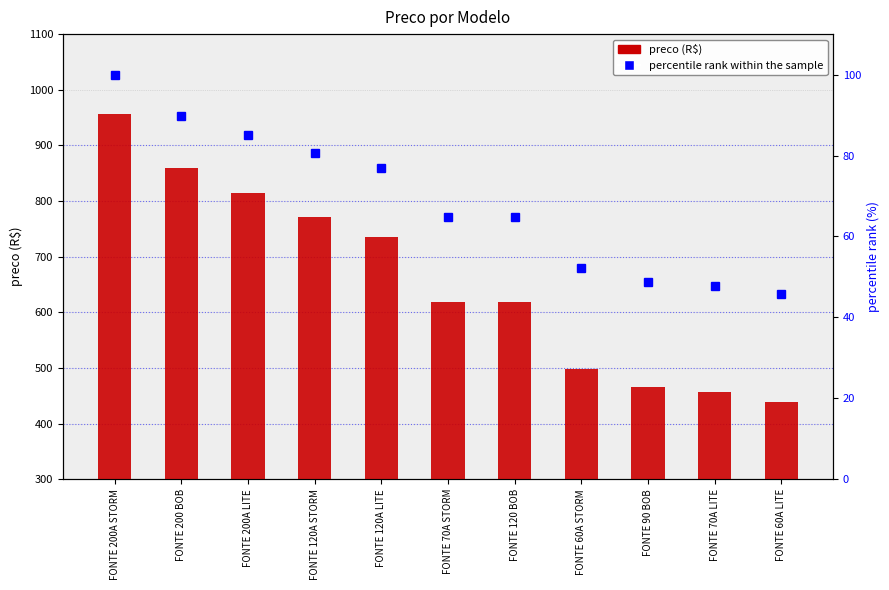

Reading left to right, what are all the values shown in this chart?

preco (R$): 956.1	859.0	814.4	770.9	736.0	619.0	619.0	498.2	466.4	457.3	438.9
percentile rank within sample: 100.0	89.8	85.2	80.6	77.0	64.7	64.7	52.1	48.8	47.8	45.9